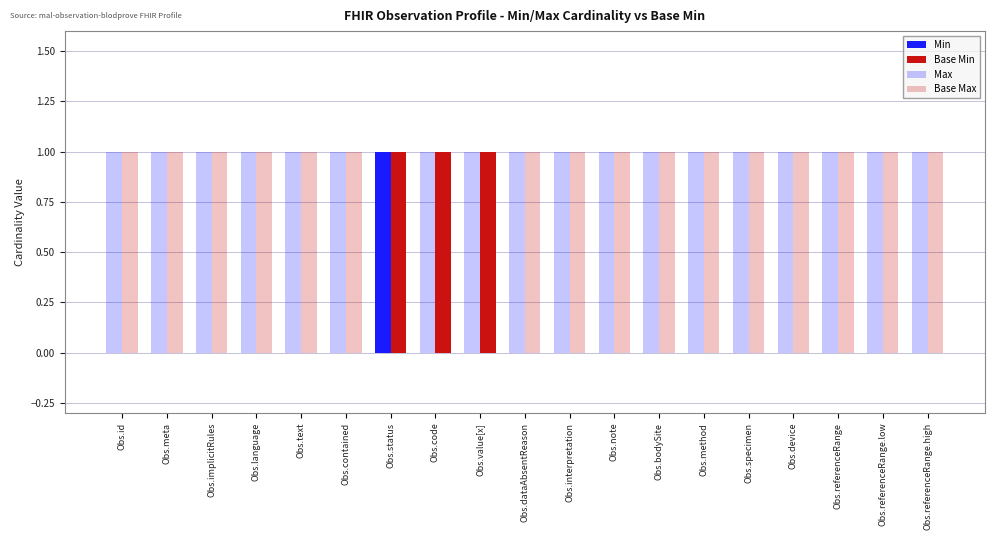

Reading left to right, transcribe all the data shown in this chart.

Min: Obs.id=0	Obs.meta=0	Obs.implicitRules=0	Obs.language=0	Obs.text=0	Obs.contained=0	Obs.status=1	Obs.code=0	Obs.value[x]=0	Obs.dataAbsentReason=0	Obs.interpretation=0	Obs.note=0	Obs.bodySite=0	Obs.method=0	Obs.specimen=0	Obs.device=0	Obs.referenceRange=0	Obs.referenceRange.low=0	Obs.referenceRange.high=0
Base Min: Obs.id=0	Obs.meta=0	Obs.implicitRules=0	Obs.language=0	Obs.text=0	Obs.contained=0	Obs.status=1	Obs.code=1	Obs.value[x]=1	Obs.dataAbsentReason=0	Obs.interpretation=0	Obs.note=0	Obs.bodySite=0	Obs.method=0	Obs.specimen=0	Obs.device=0	Obs.referenceRange=0	Obs.referenceRange.low=0	Obs.referenceRange.high=0
Max: Obs.id=1	Obs.meta=1	Obs.implicitRules=1	Obs.language=1	Obs.text=1	Obs.contained=1	Obs.status=1	Obs.code=1	Obs.value[x]=1	Obs.dataAbsentReason=1	Obs.interpretation=1	Obs.note=1	Obs.bodySite=1	Obs.method=1	Obs.specimen=1	Obs.device=1	Obs.referenceRange=1	Obs.referenceRange.low=1	Obs.referenceRange.high=1
Base Max: Obs.id=1	Obs.meta=1	Obs.implicitRules=1	Obs.language=1	Obs.text=1	Obs.contained=1	Obs.status=1	Obs.code=1	Obs.value[x]=1	Obs.dataAbsentReason=1	Obs.interpretation=1	Obs.note=1	Obs.bodySite=1	Obs.method=1	Obs.specimen=1	Obs.device=1	Obs.referenceRange=1	Obs.referenceRange.low=1	Obs.referenceRange.high=1